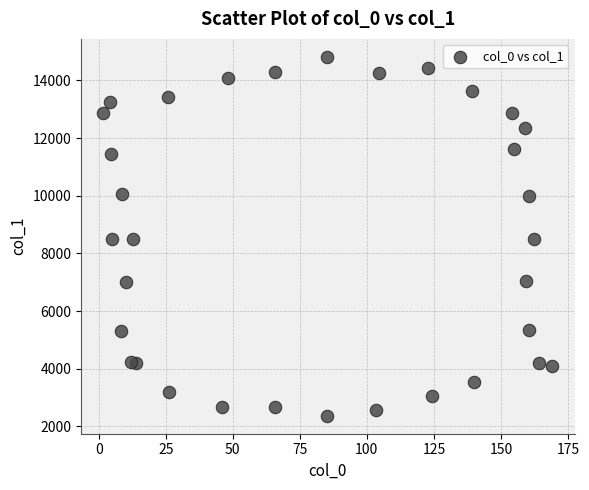

What is the range of X values (max minus min)?

167.3